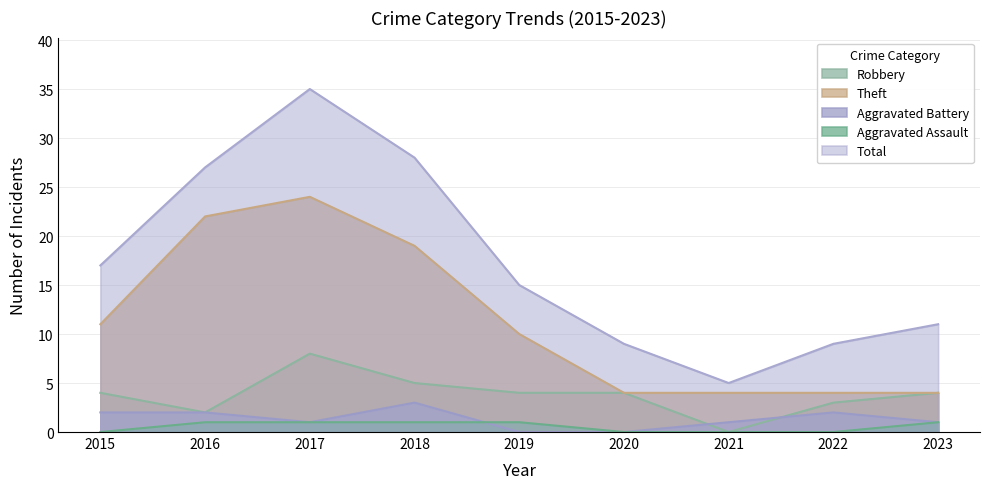

Which category has the highest value across all series?

2017